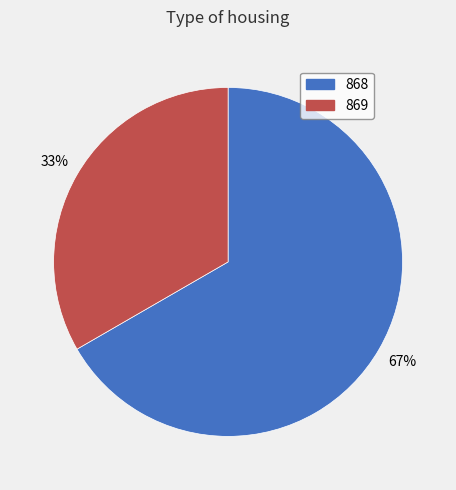

Does 868 represent more than half of the total?

Yes